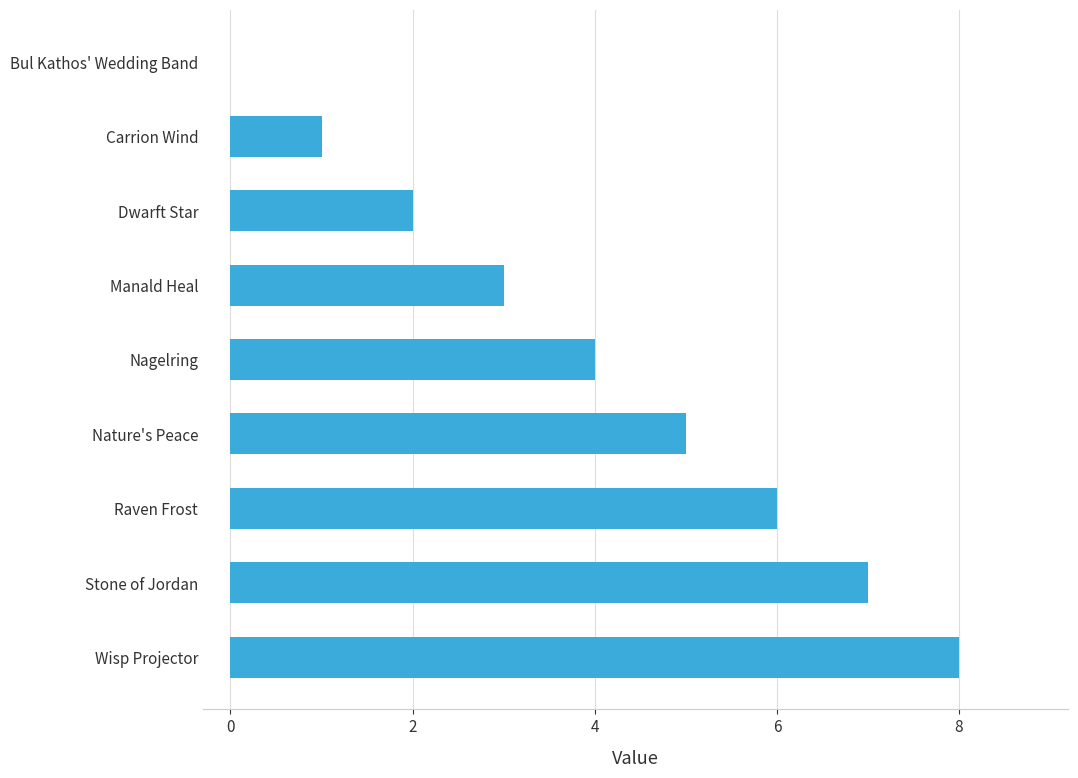

What is the change in value from Nature's Peace to Dwarft Star?

-3